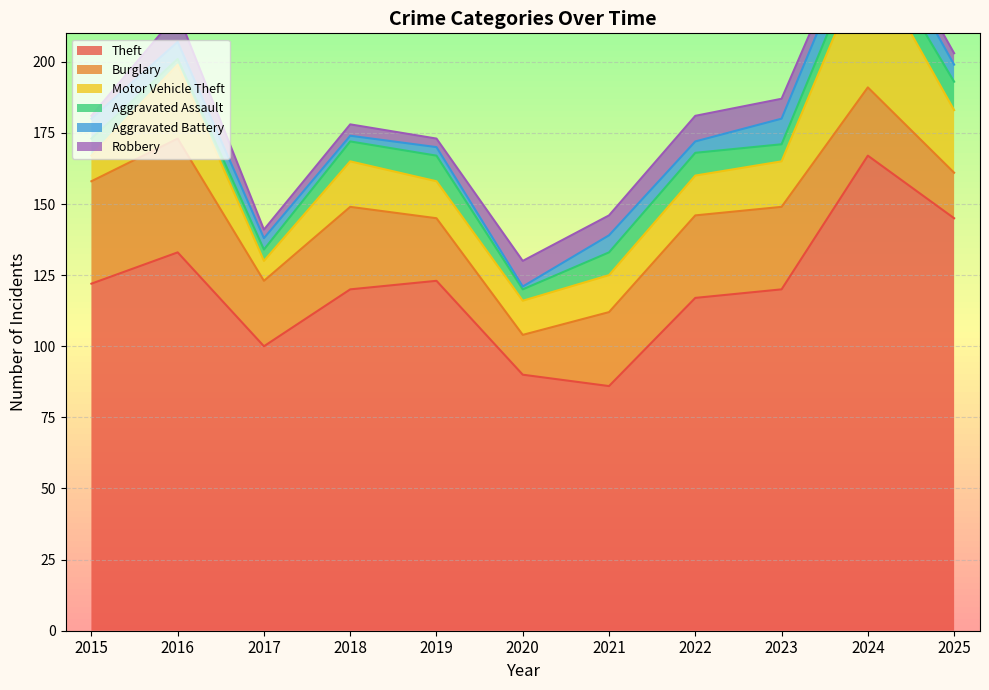

How many values in the Theft series are below 120?

4